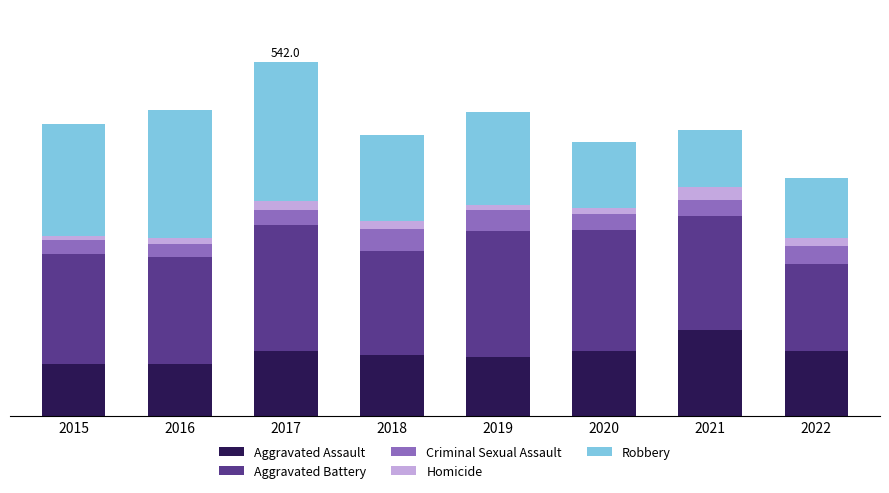

At which label does Aggravated Battery first exceed 175?

2017